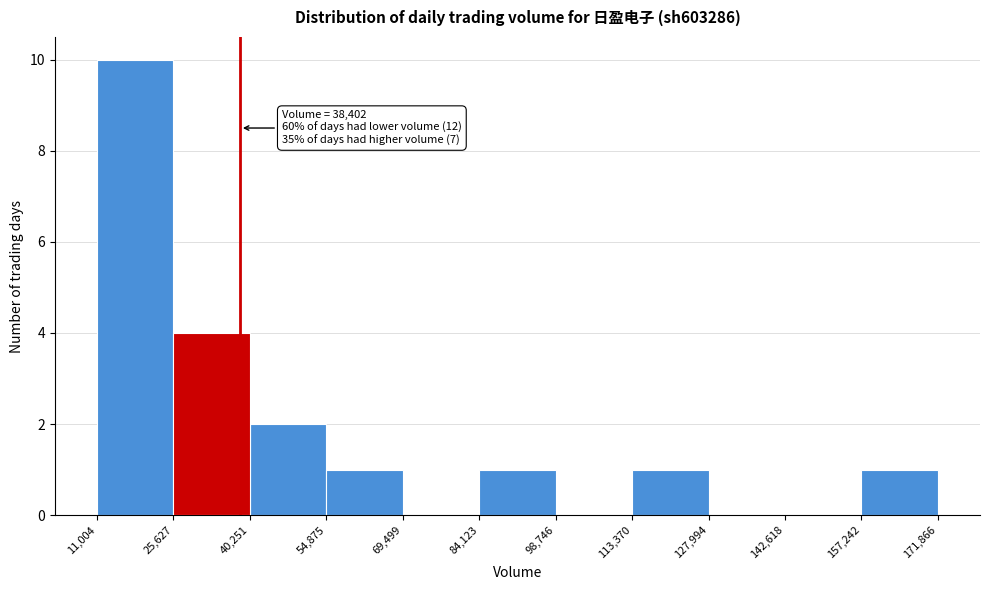

Which range on the x-axis has the tallest bar?

11,004 to 25,627